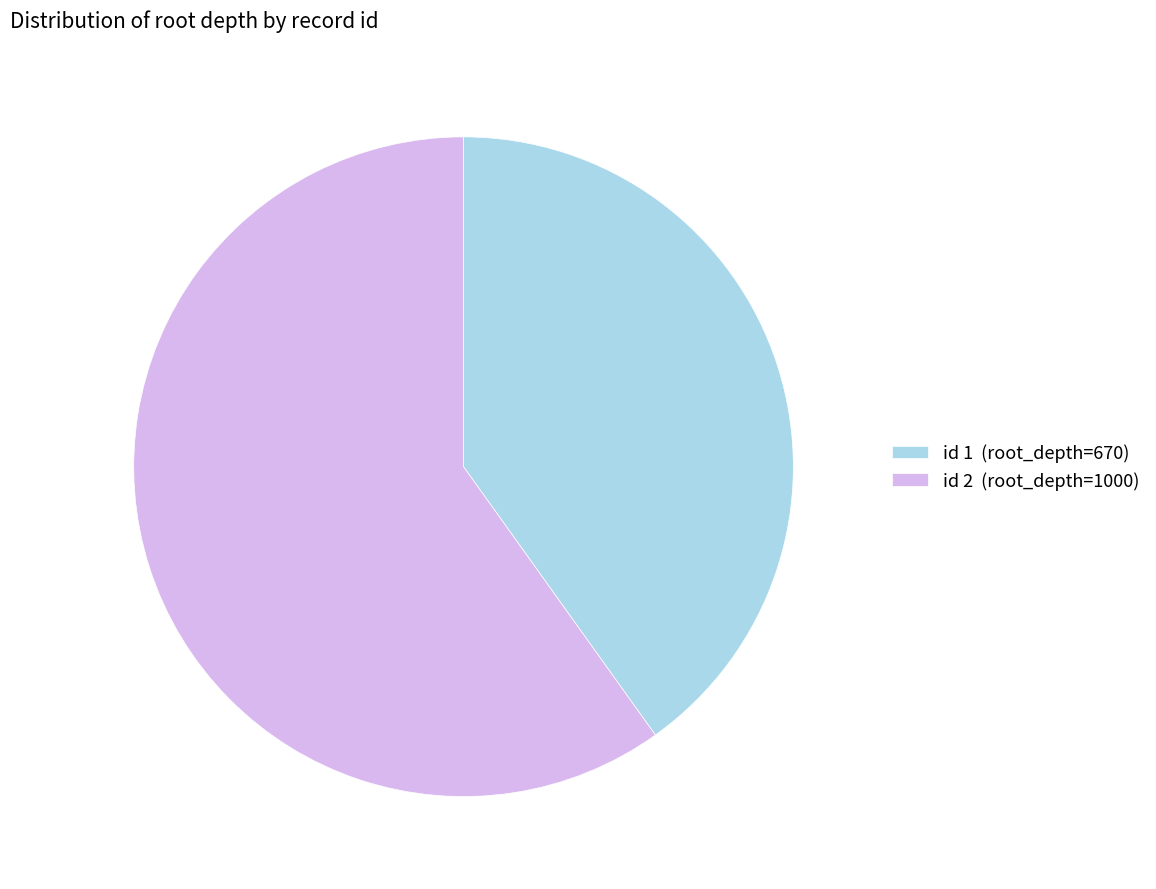

Which category accounts for the majority?

id 2 (root_depth=1000)